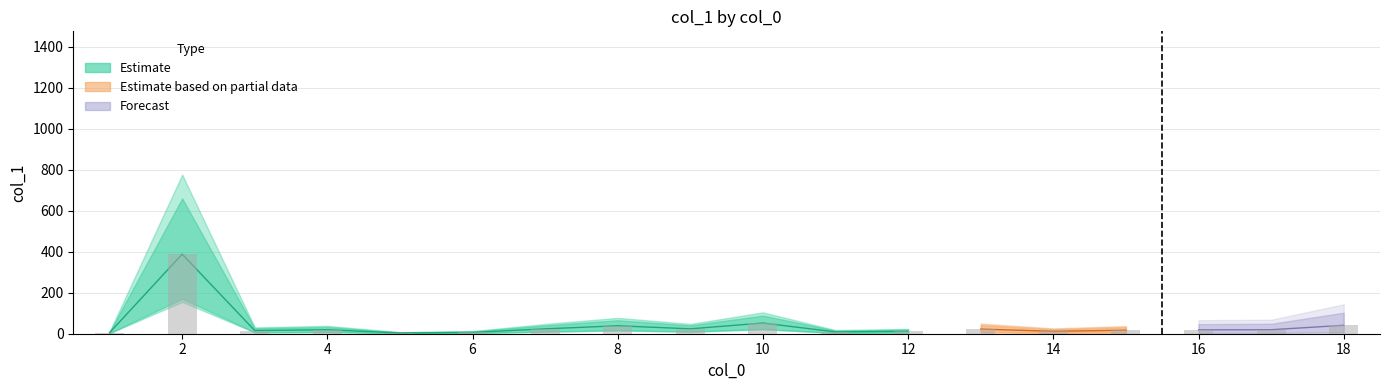

List the labels in order of value, smallest first.

5, 1, 6, 11, 12, 14, 3, 15, 16, 4, 17, 13, 7, 9, 8, 18, 10, 2